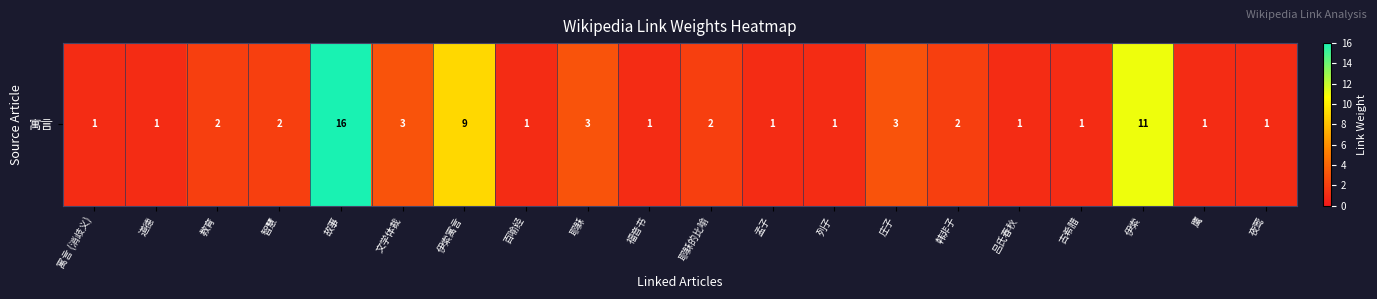

List the labels in order of value, smallest first.

寓言 (消歧义), 道德, 百喻经, 福音书, 孟子, 列子, 吕氏春秋, 古希腊, 鹰, 夜莺, 教育, 智慧, 耶稣的比喻, 韩非子, 文学体裁, 耶稣, 庄子, 伊索寓言, 伊索, 故事